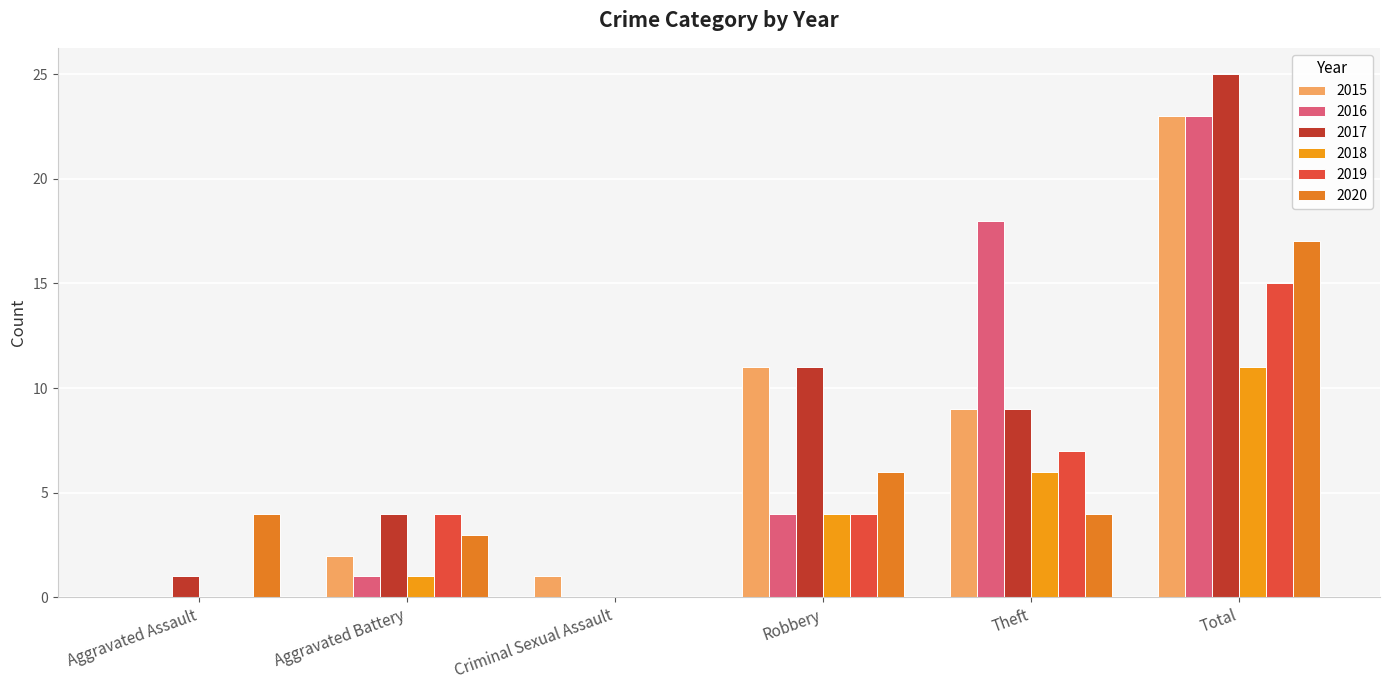

What is the difference between the 2018 values at Robbery and Total?

7